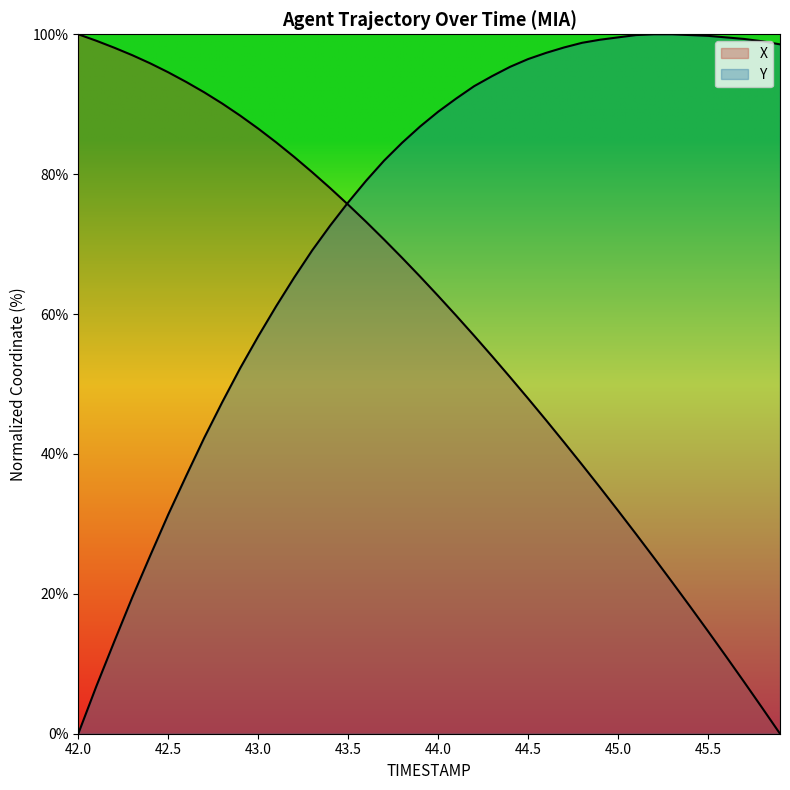

The value of X at 44.6 is 44.8. True or false?

True